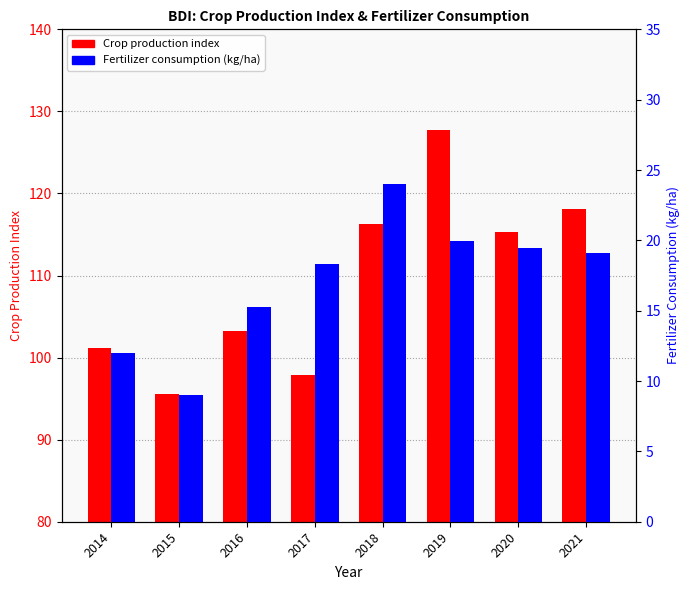

What is the lowest value of the Fertilizer consumption series?

9.0